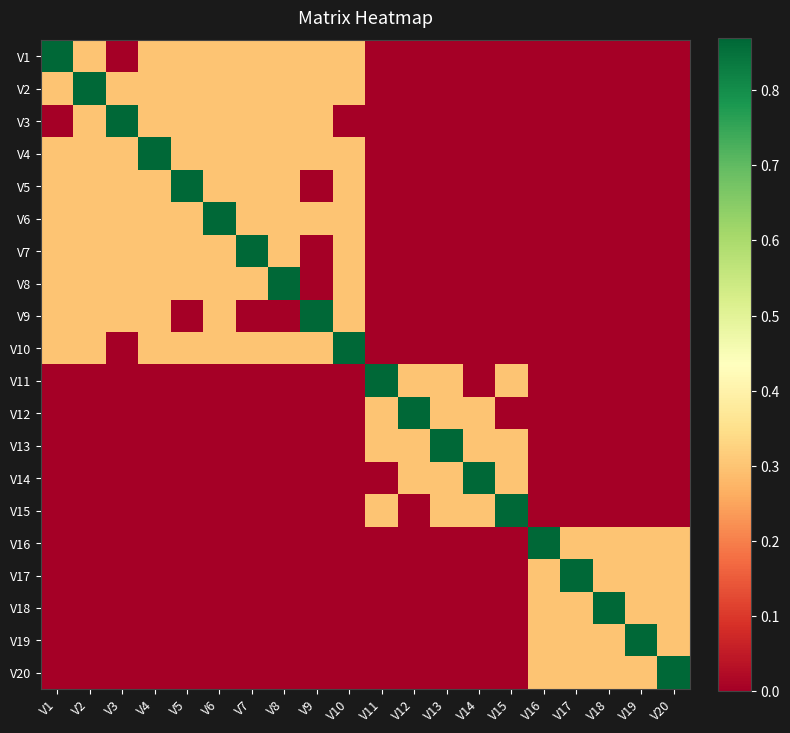

What is the difference between the highest and lowest values at V9?

0.9